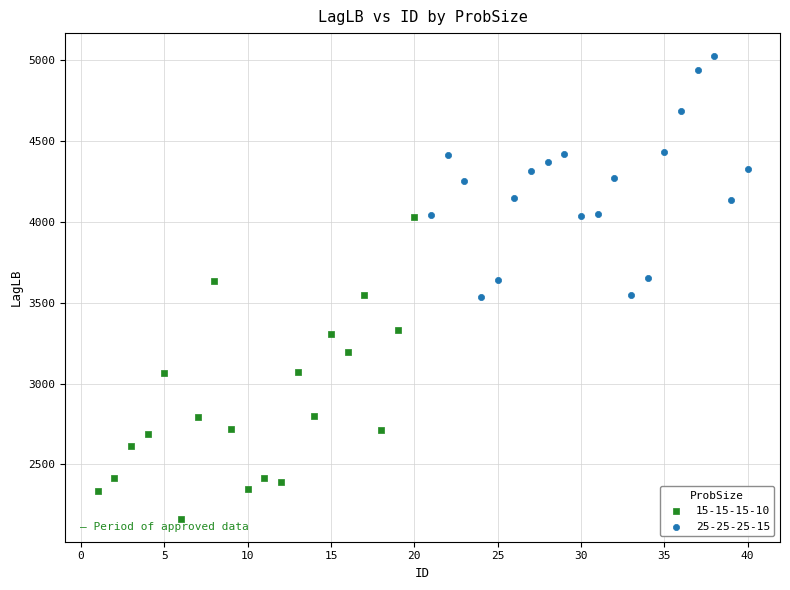

Which series has the widest spread of Y values?

15-15-15-10